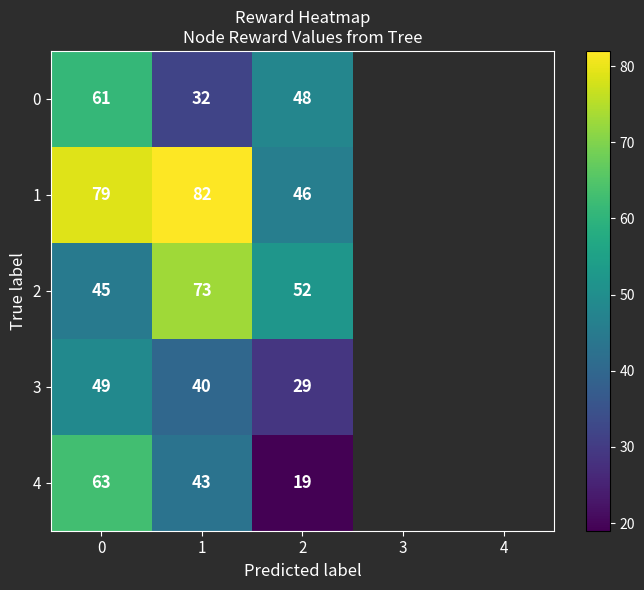

The value of 3 at 2 is 44. True or false?

False